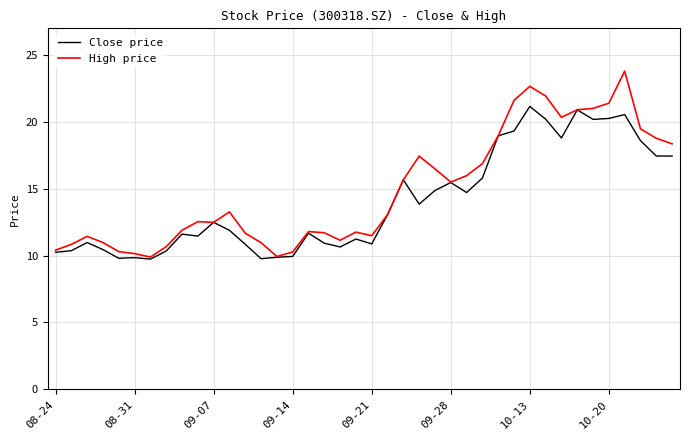

Does the chart have visible grid lines?

Yes